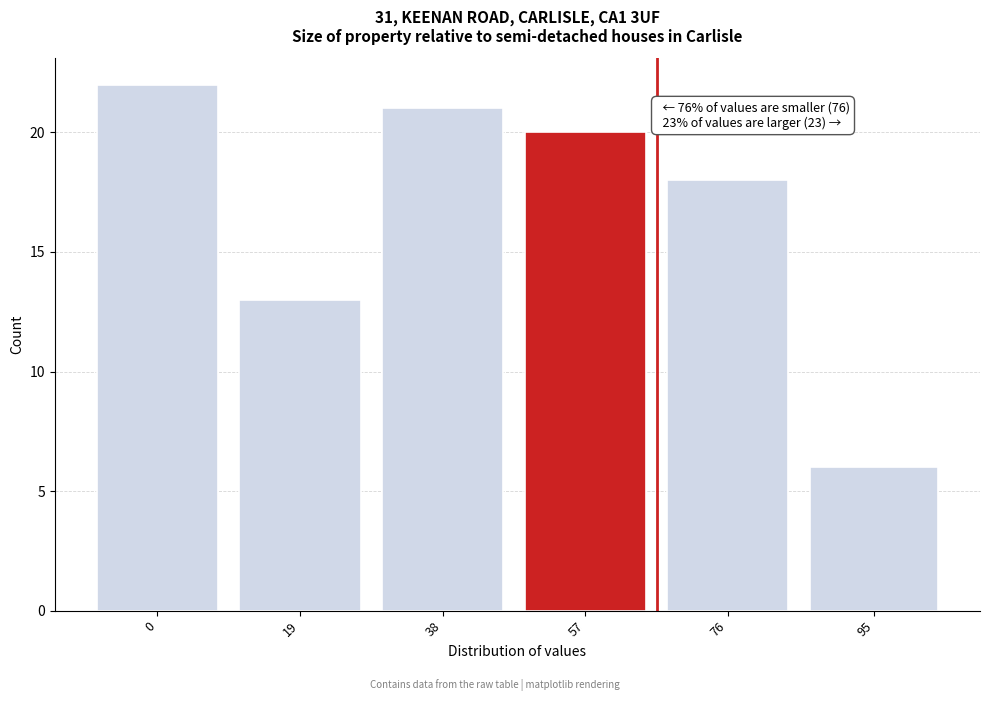

Reading right to left, list all the values displayed in this chart.

6	18	20	21	13	22